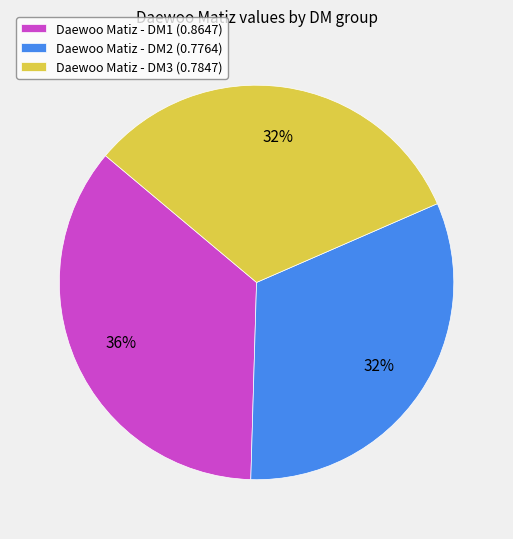

How many segments does this pie chart have?

3